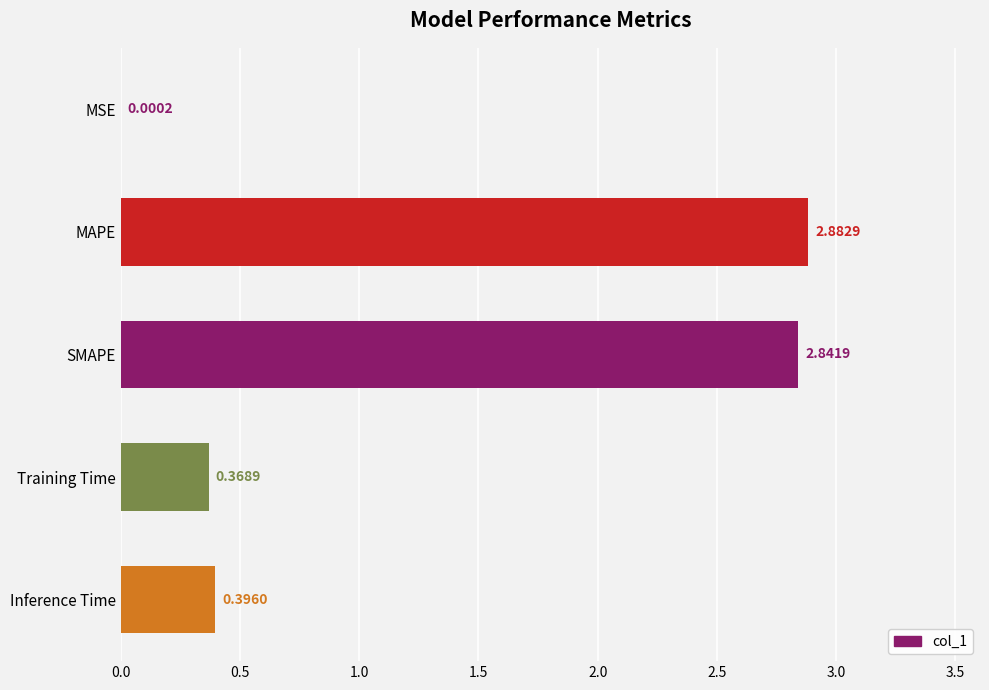

At which label is the value closest to 1?

Inference Time